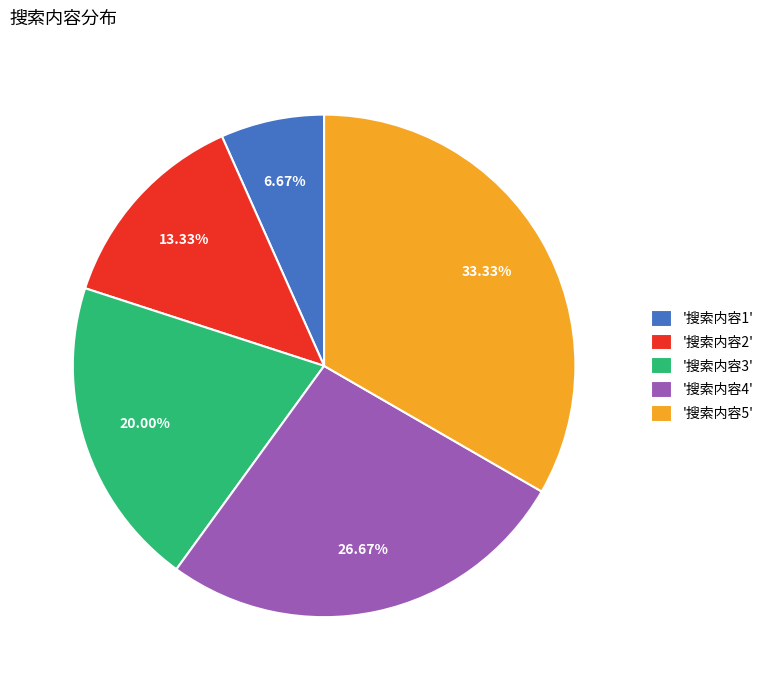

What is the smallest slice in the pie chart?

'搜索内容1'